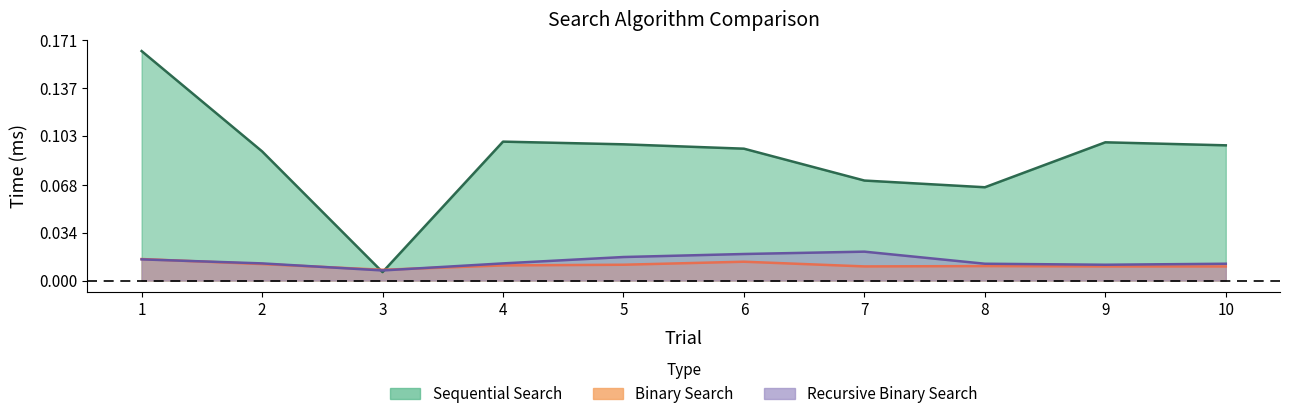

List the labels in order of Recursive Binary Search value, largest first.

7, 6, 5, 1, 2, 4, 8, 10, 9, 3